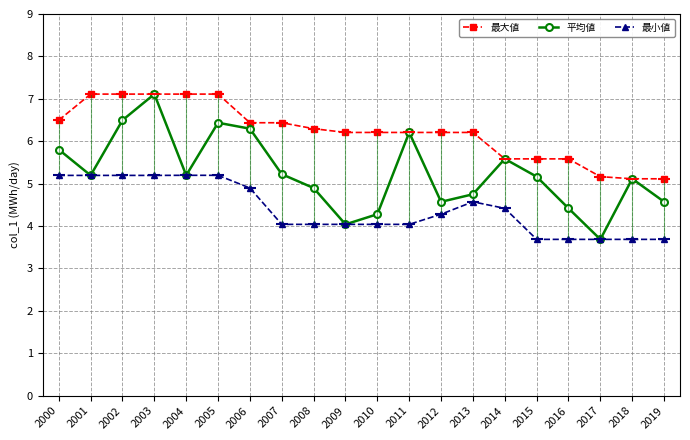

What is the sum of the 最小値 values at 2014 and 2018?

8.1